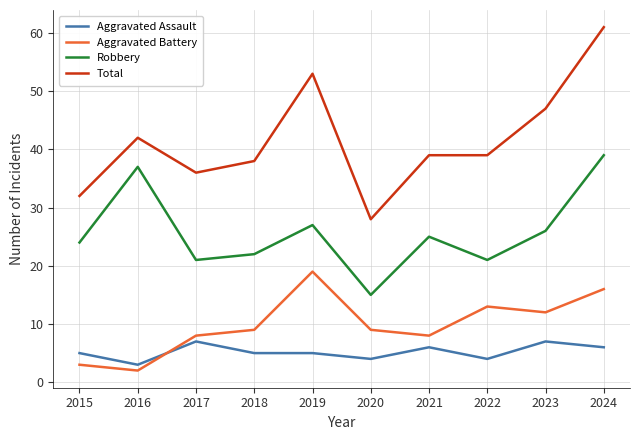

Does the chart display data point markers on the line(s)?

No